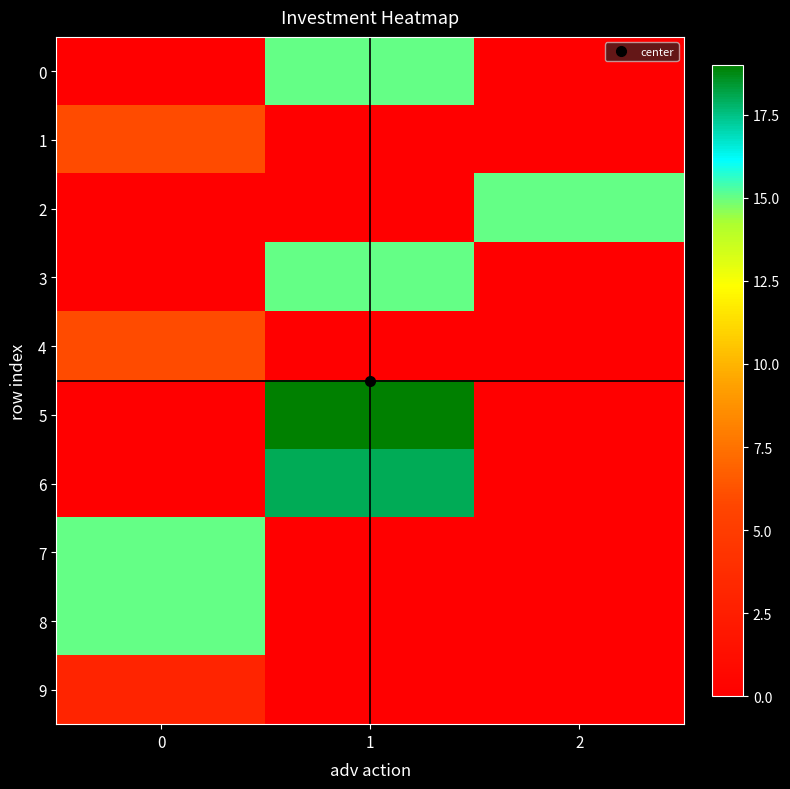

Reading left to right, extract all data points from this chart.

row_0: 0	15	0
row_1: 6	0	0
row_2: 0	0	15
row_3: 0	15	0
row_4: 6	0	0
row_5: 0	19	0
row_6: 0	18	0
row_7: 15	0	0
row_8: 15	0	0
row_9: 3	0	0